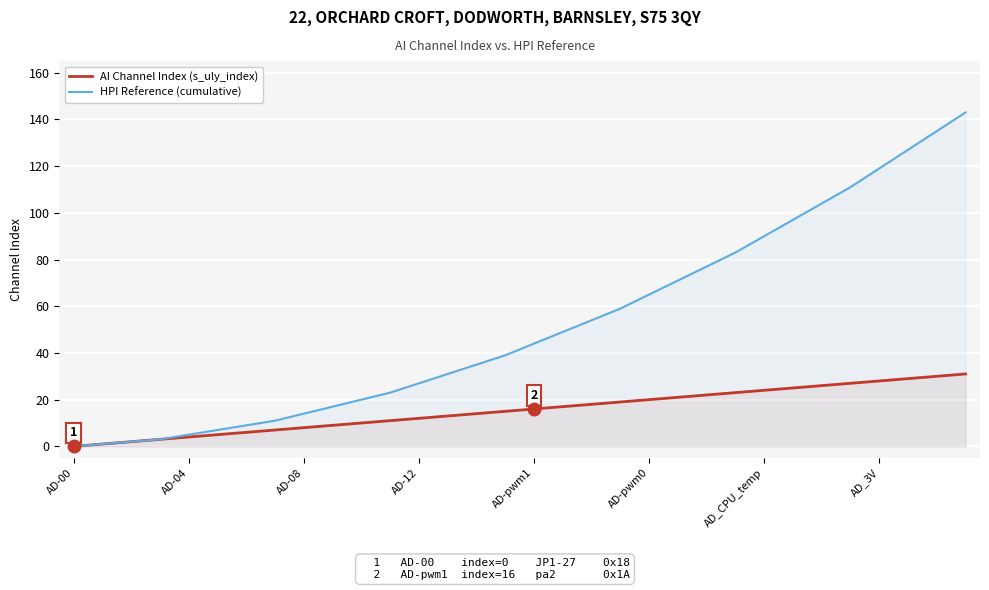

Which series has the largest range (max minus min)?

HPI Reference (cumulative)